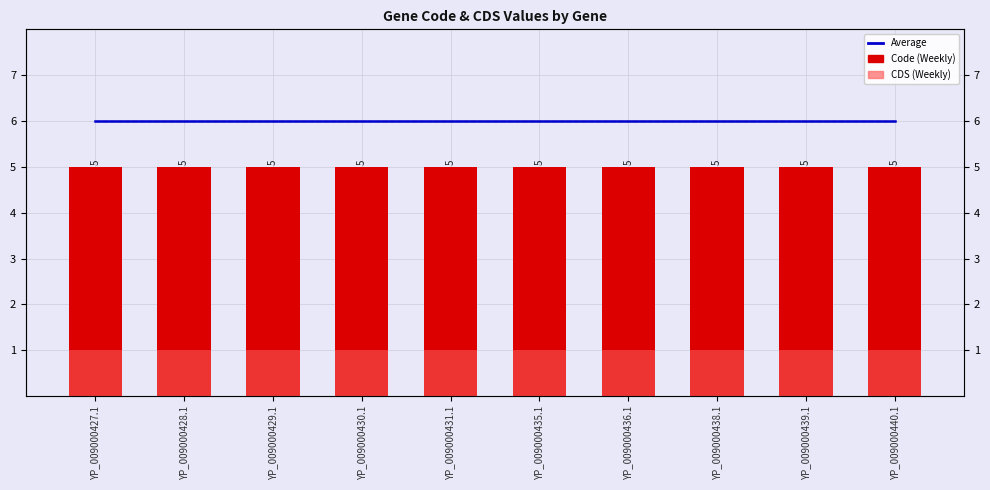

Is the value of Average at YP_009000427.1 greater than the value of Code (Weekly) at YP_009000430.1?

Yes